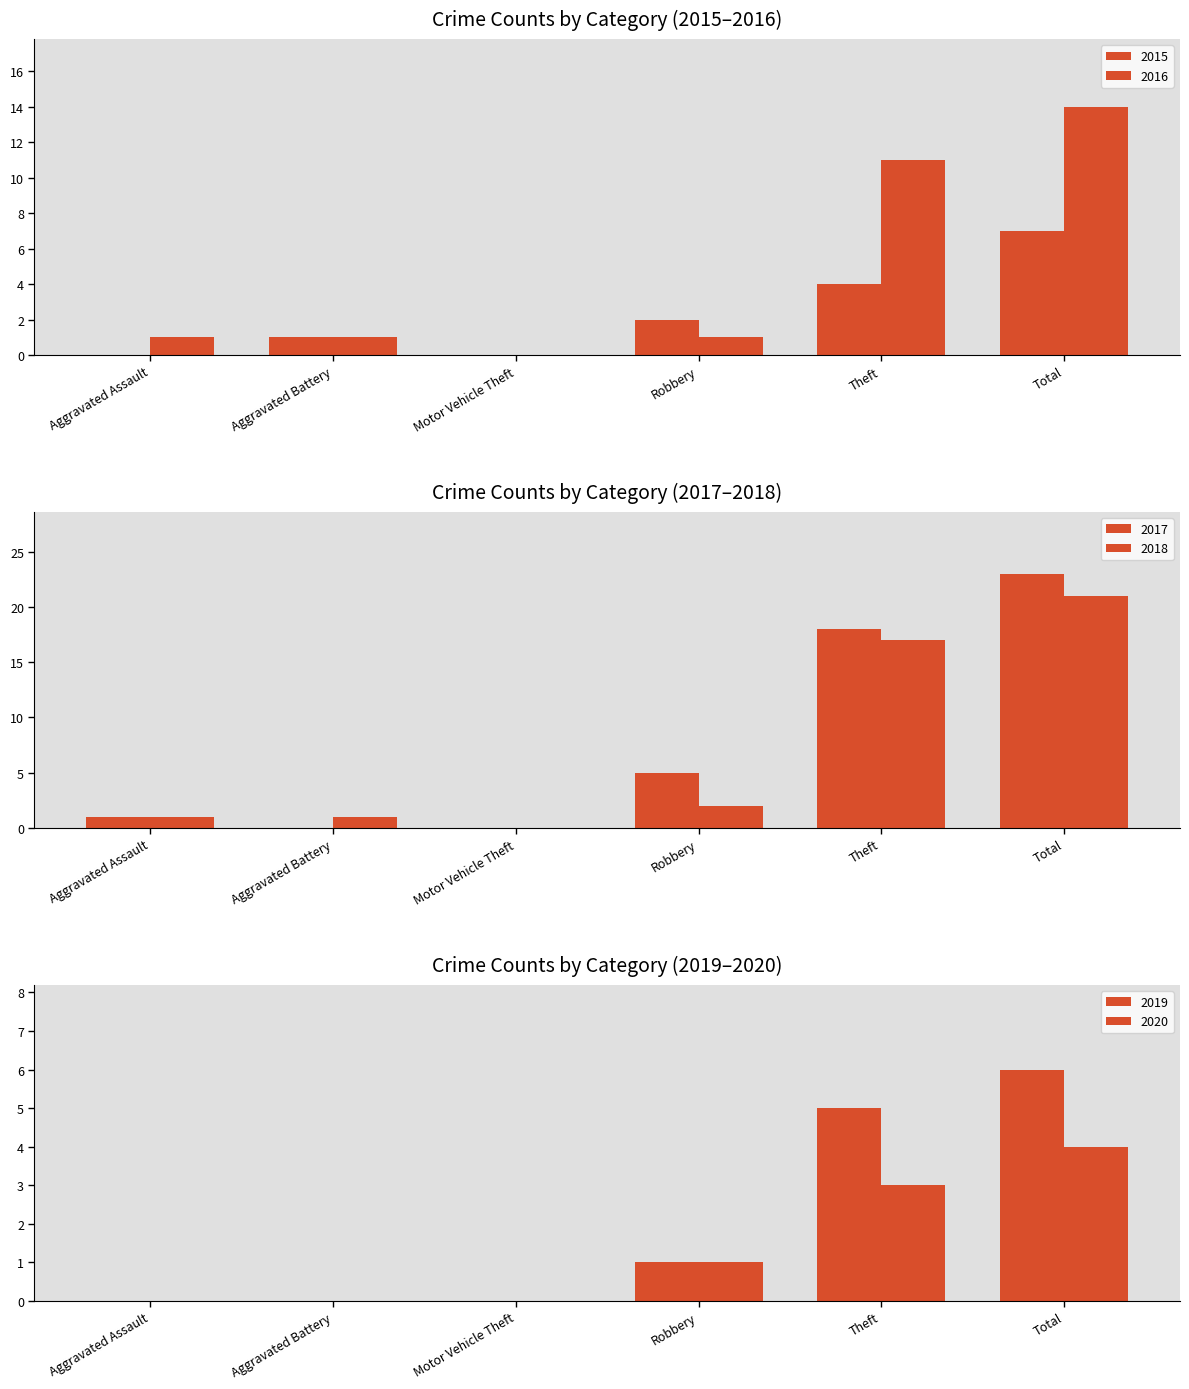

Is it true that 2017 equals 18 at Theft?

True